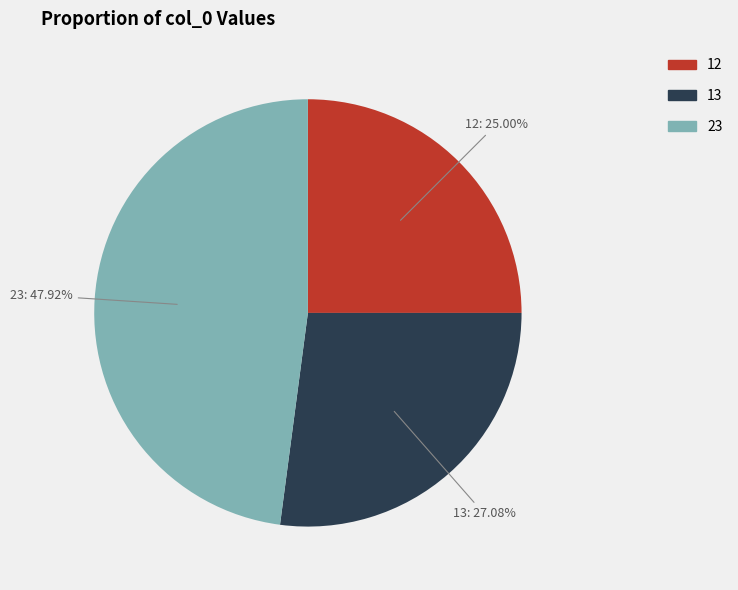

How many segments does this pie chart have?

3